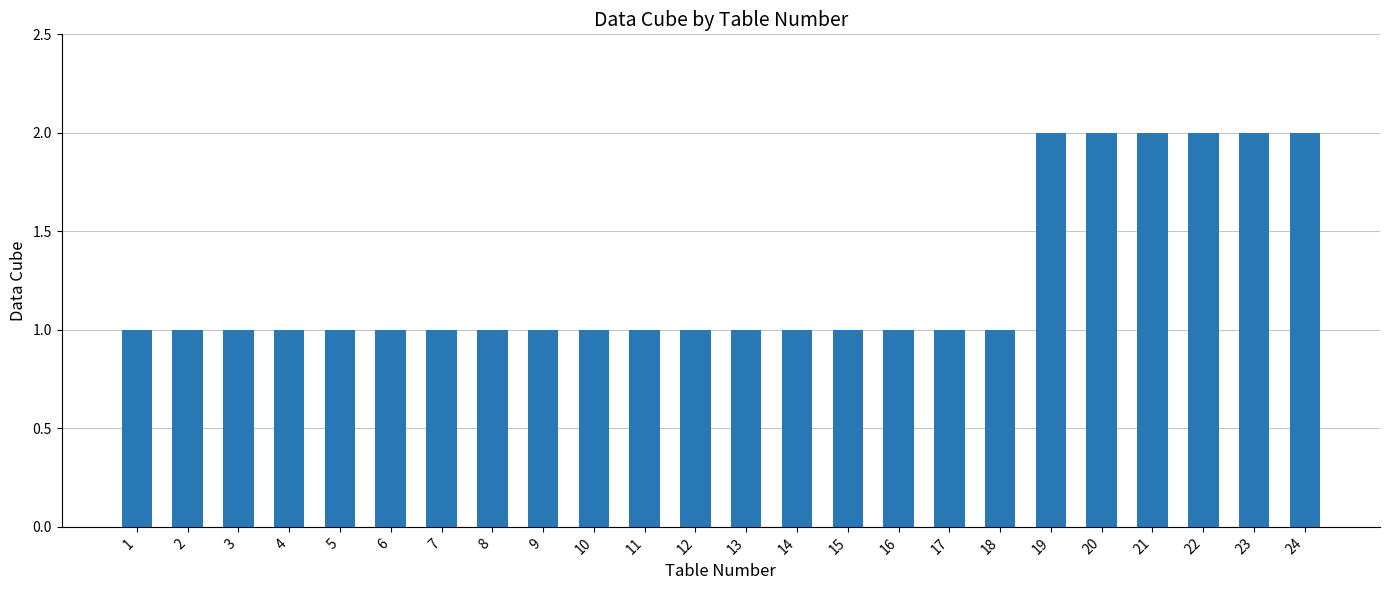

How many categories are shown in the chart?

24